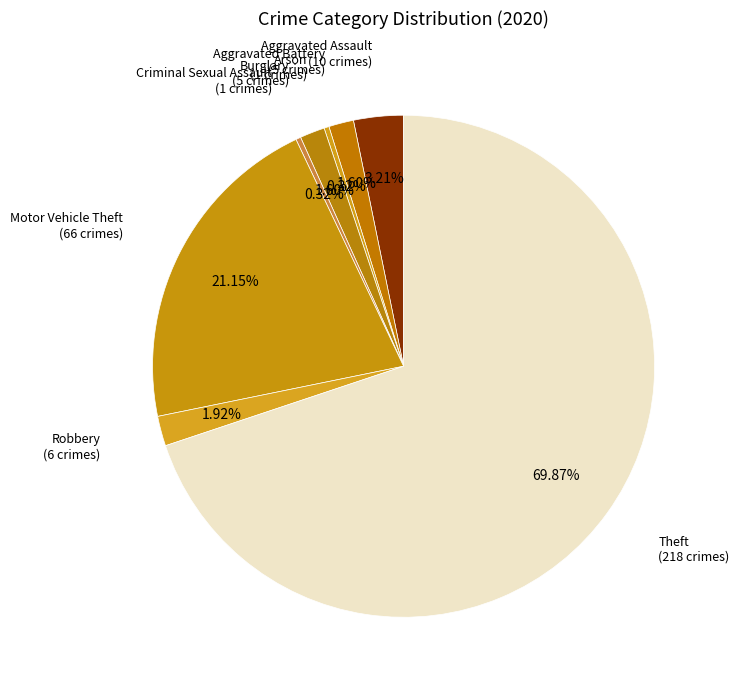

How many segments does this pie chart have?

8